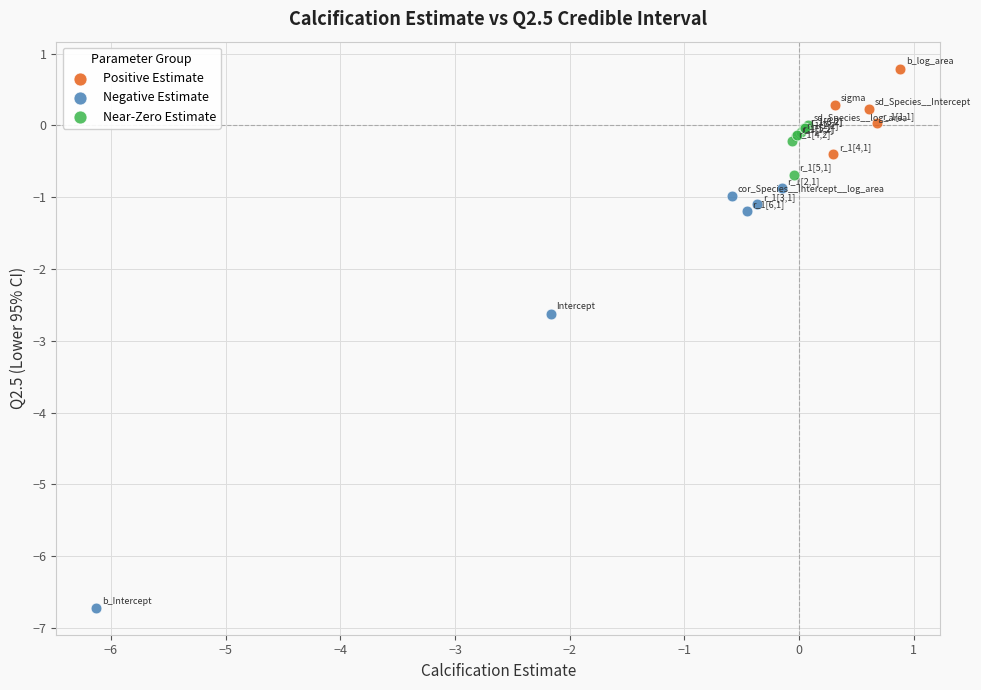

Which series has the widest spread of Y values?

Negative Estimate